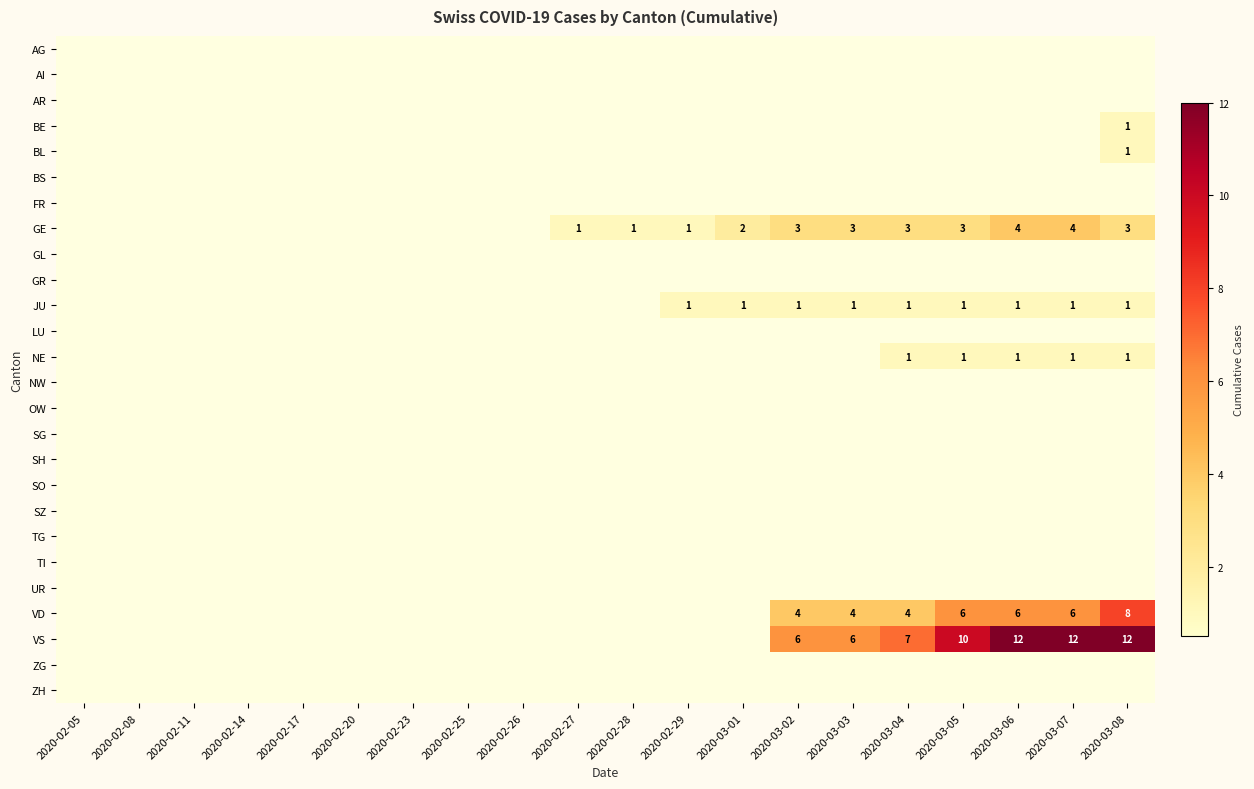

What is the sum of the VS values at 2020-03-06 and 2020-03-05?

22